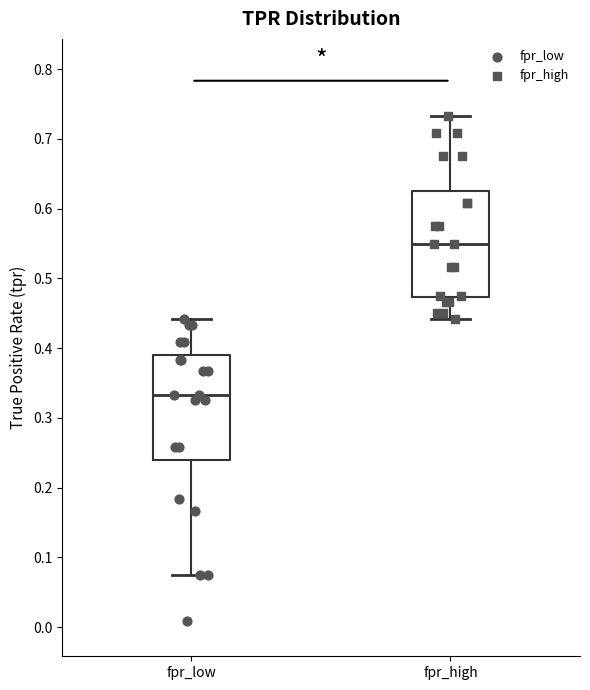

Reading left to right, transcribe this box plot: for each box, give where its median line is, the range the box spans, and where its two whiskers end, as read against the y-axis. The values are not printed on the chart, so give them approximately, as read against the axis.

fpr_low: median 0.33, box 0.24 to 0.39, whiskers 0.08 to 0.44
fpr_high: median 0.55, box 0.47 to 0.63, whiskers 0.44 to 0.73